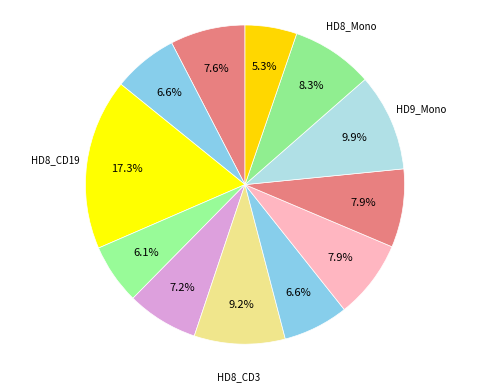

Which slice is the largest?

HD8_CD19